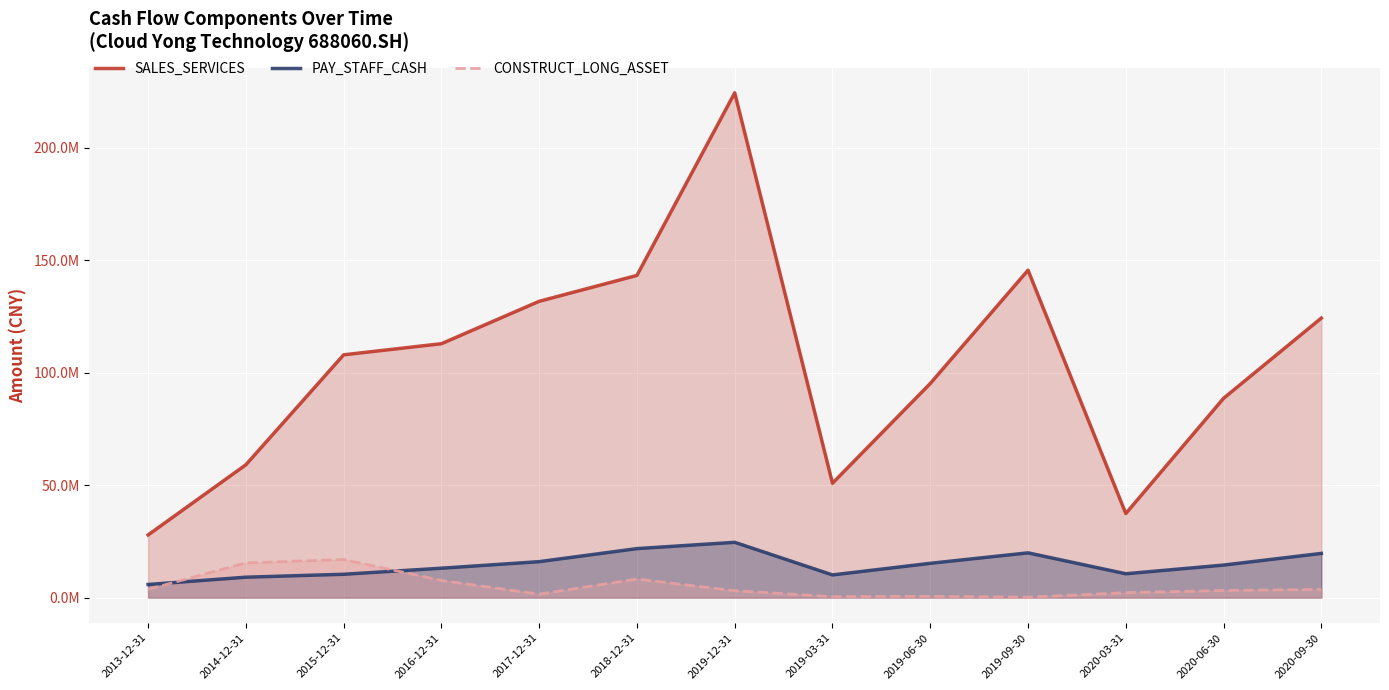

Where is CONSTRUCT_LONG_ASSET nearest to the value 8550810?

2018-12-31